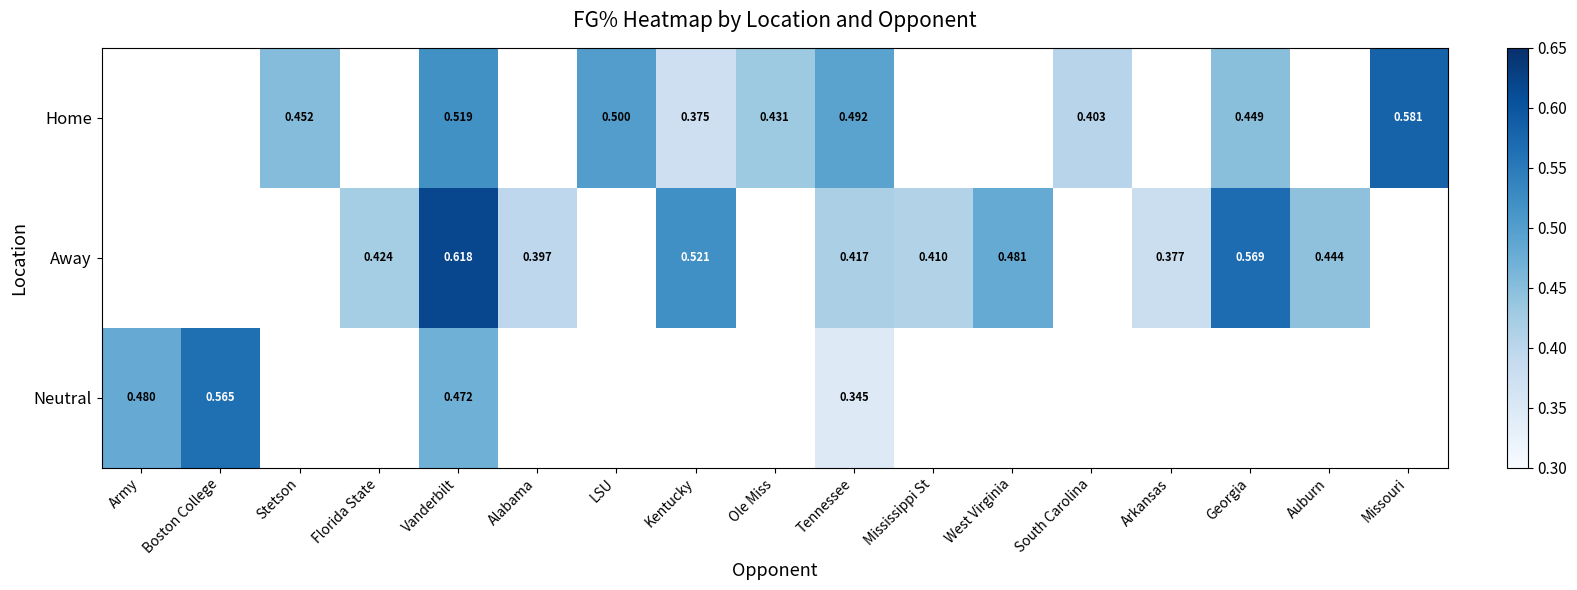

At Tennessee, list the series in order from largest to smallest.

Home, Away, Neutral